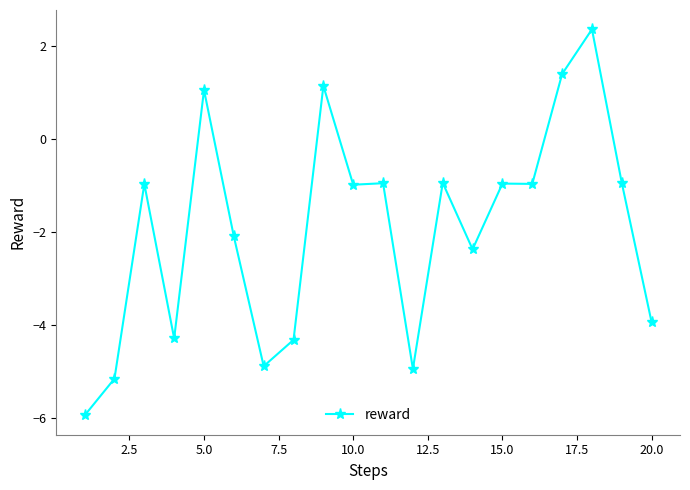

True or false: there are more than 1 points higher than both neighbors.

True